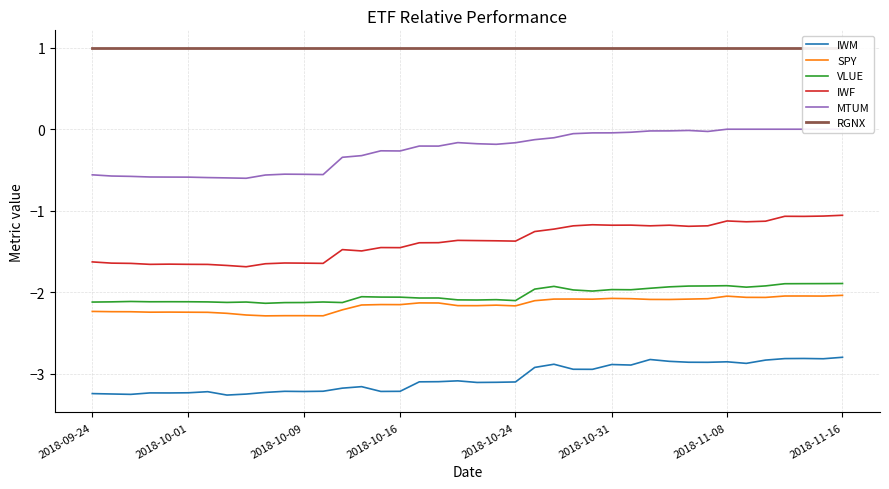

In VLUE, how many points are lower than both neighbors (excluding endpoints)?

10